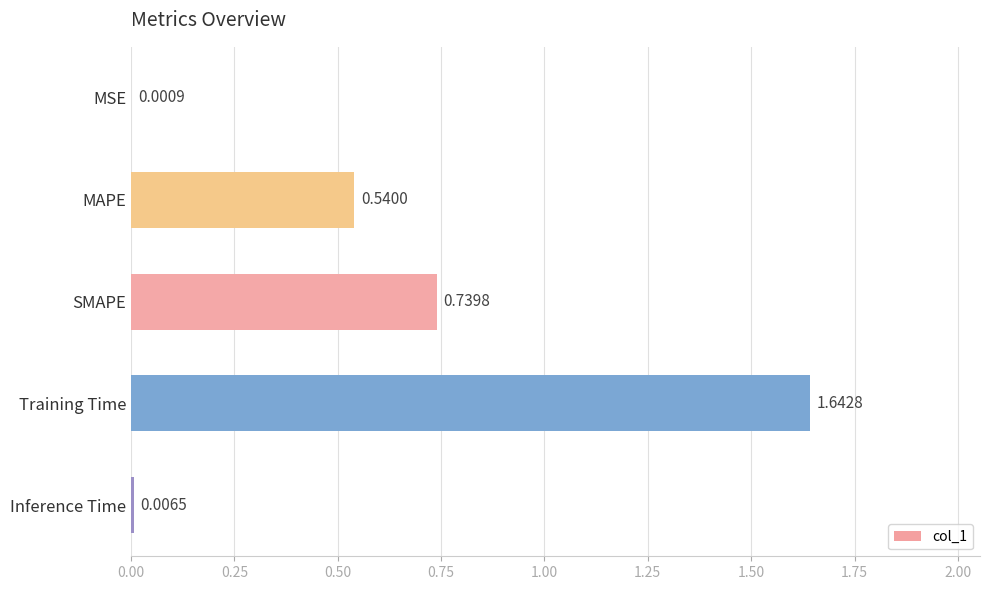

At which label is the value closest to 0?

MSE